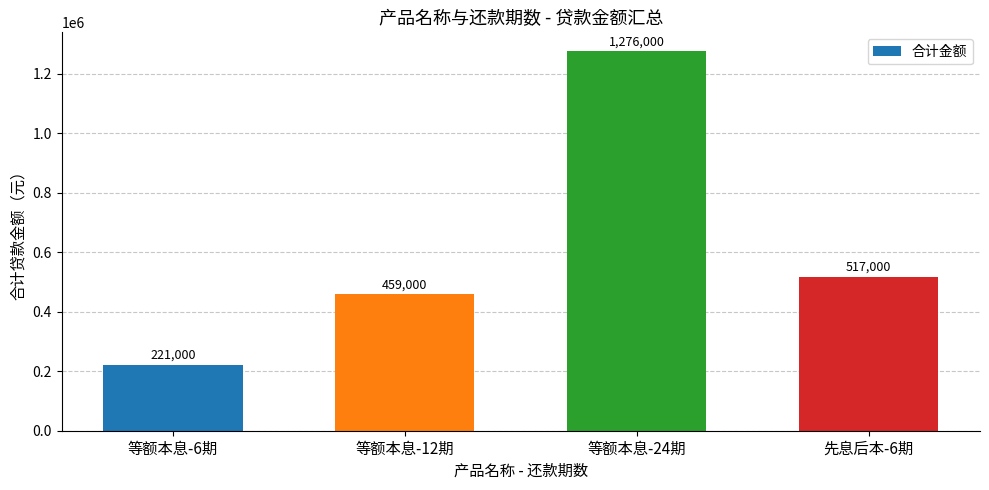

What is the change in value from 等额本息-12期 to 等额本息-24期?

+817000